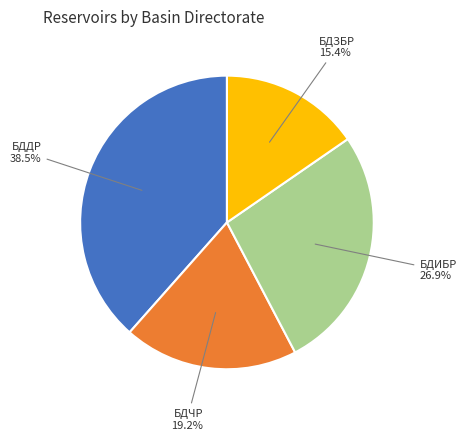

What is the largest slice in the pie chart?

БДДР